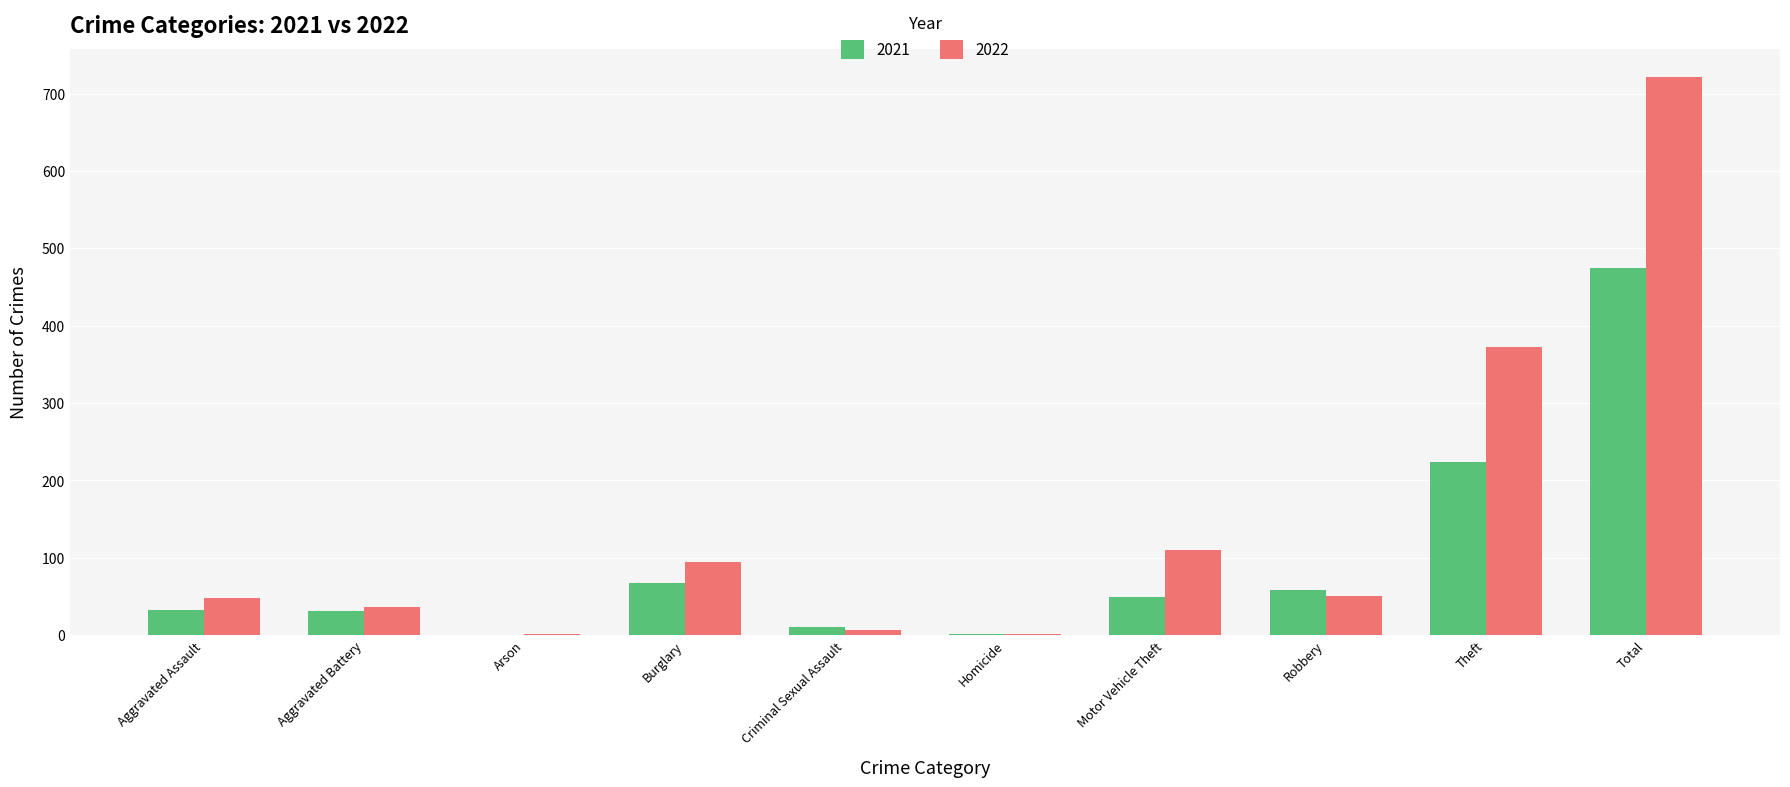

Is the value of 2022 at Total greater than the value of 2021 at Theft?

Yes